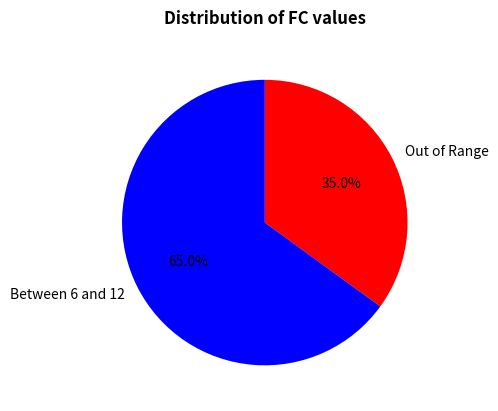

Between Out of Range and Between 6 and 12, which is larger?

Between 6 and 12